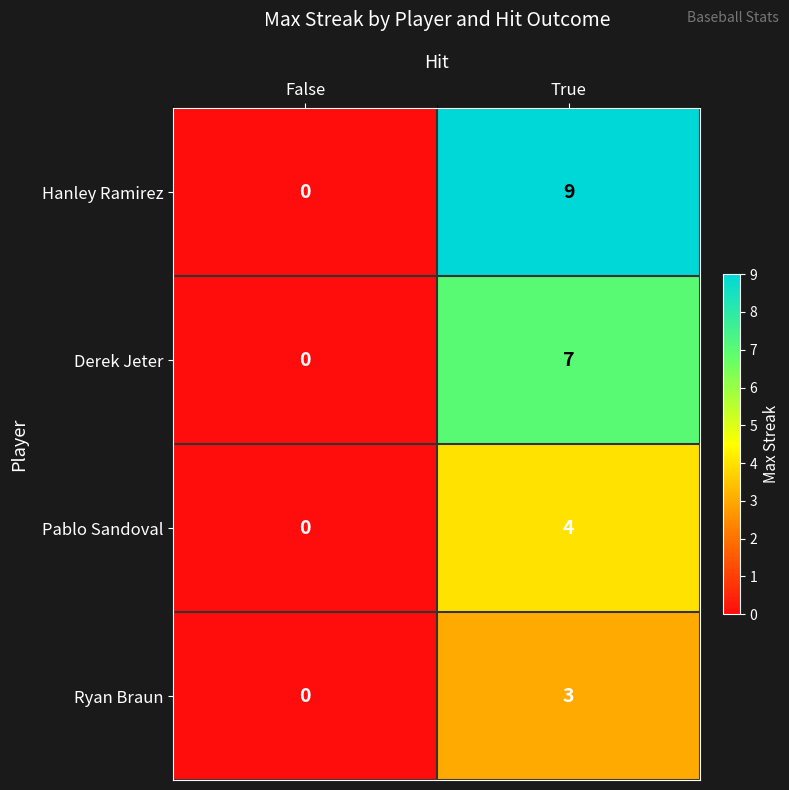

What is the difference between the maximum and minimum values in the Pablo Sandoval series?

4